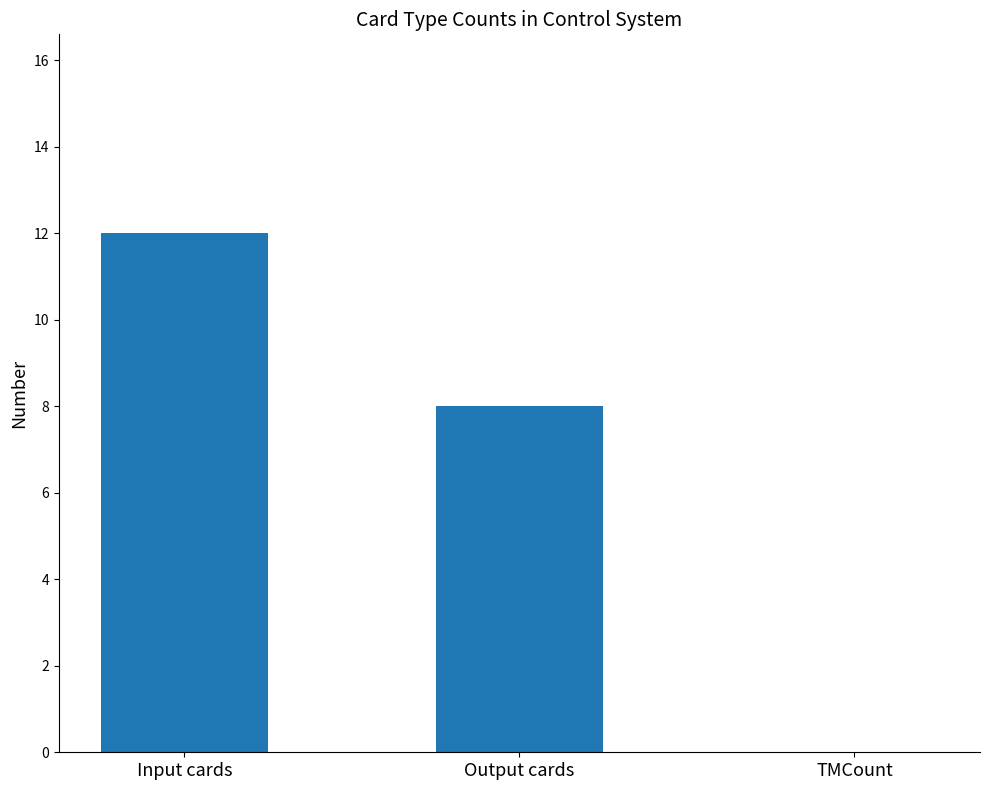

What is the change in value from Input cards to Output cards?

-4